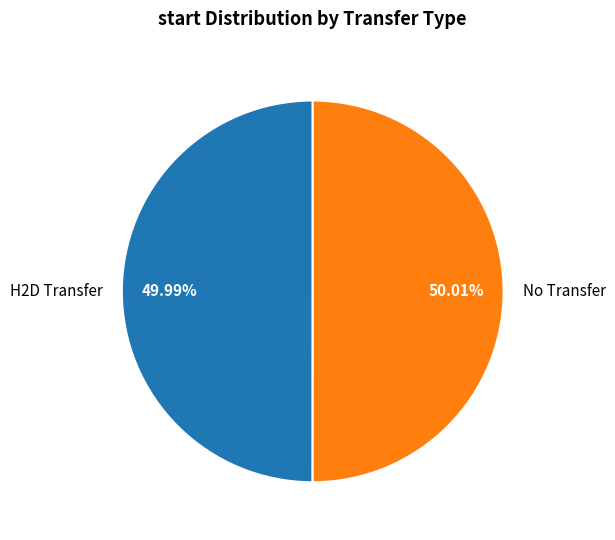

Combined, do No Transfer and H2D Transfer account for over 50%?

Yes